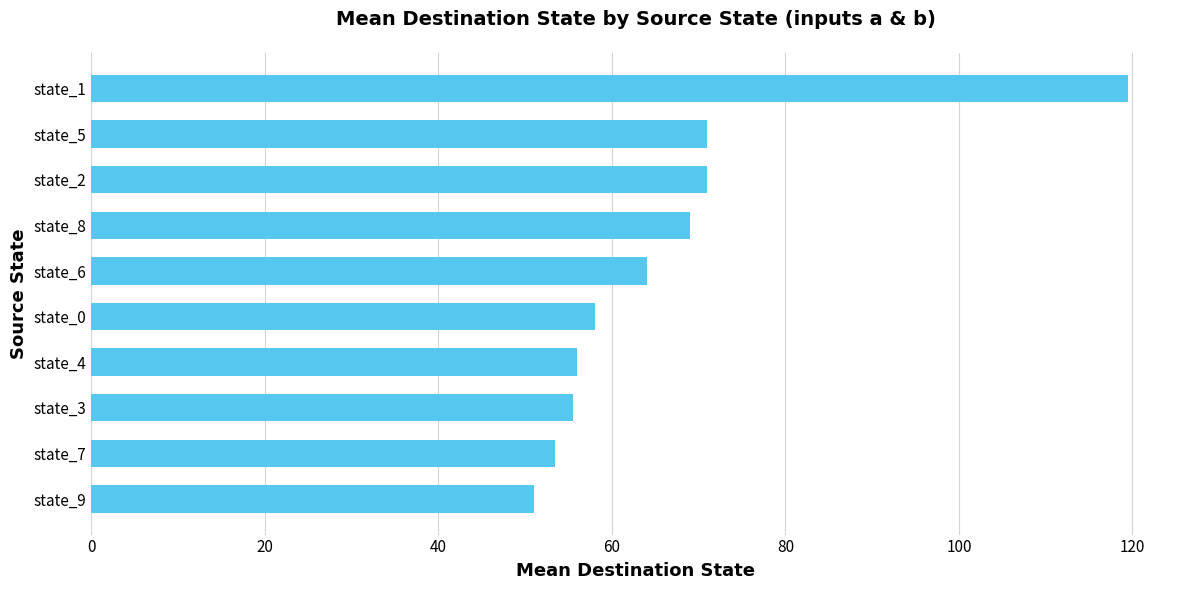

How many values are below 64?

5